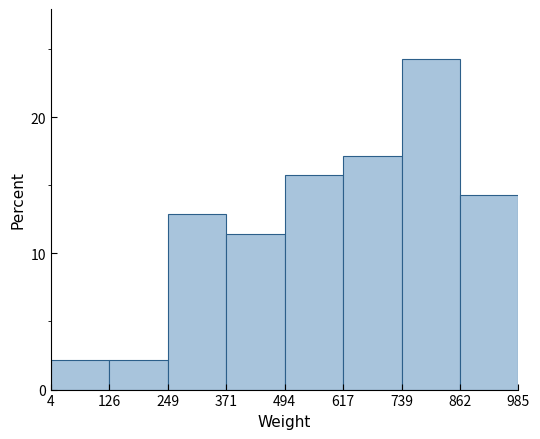

Reading left to right, list all the values displayed in this chart.

4=2.1	126=2.1	249=12.9	371=11.4	494=15.7	617=17.1	739=24.3	862=14.3